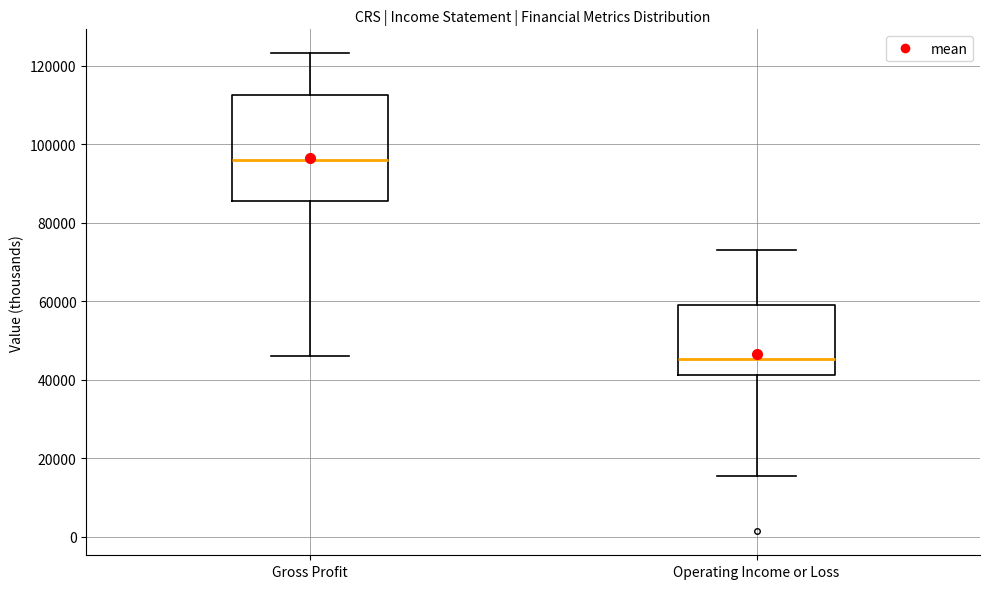

Where is the upper edge of the box for Operating Income or Loss on the y-axis? The values are not printed on the chart, so give them approximately, as read against the axis.

60000